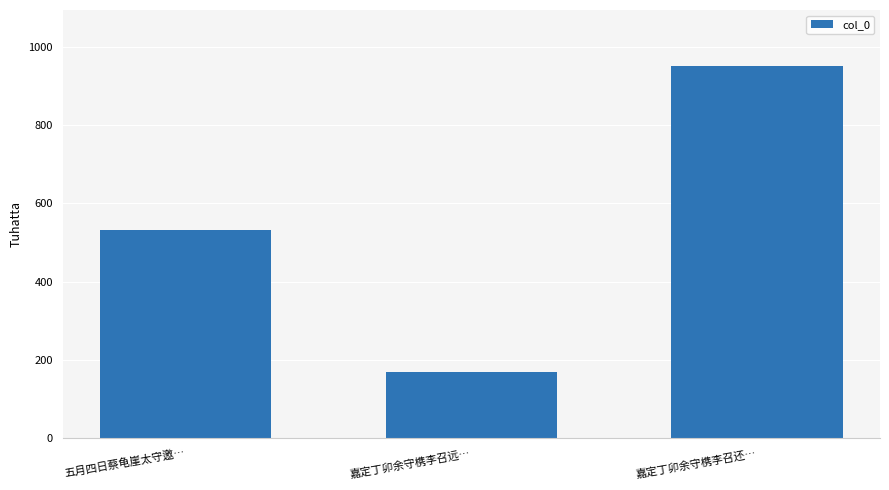

How many bars are there in total?

3